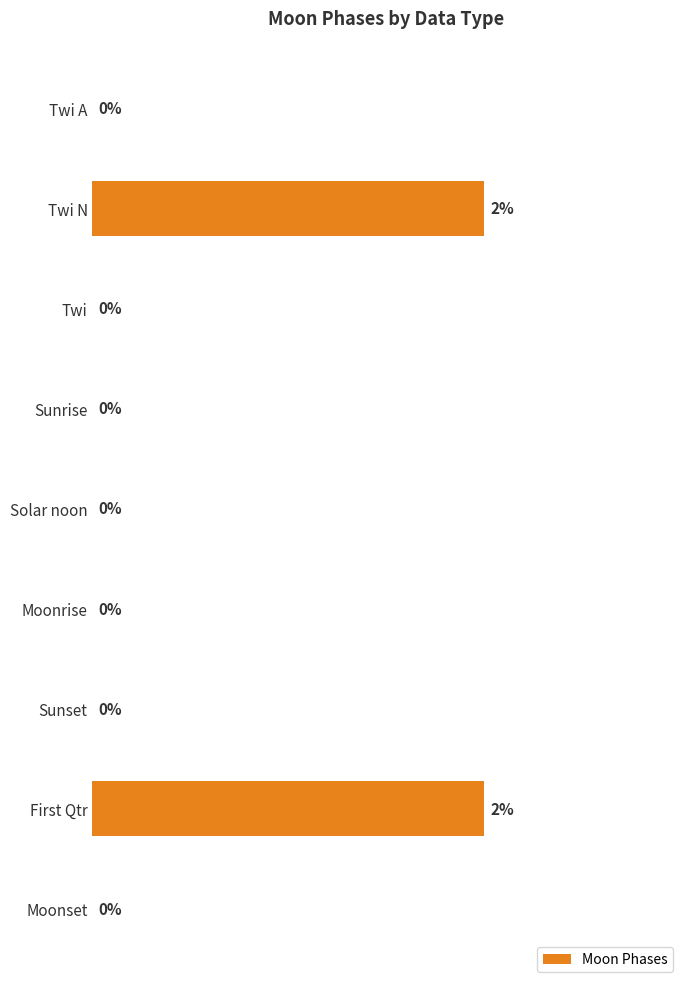

Between First Qtr and Twi A, which is larger?

First Qtr